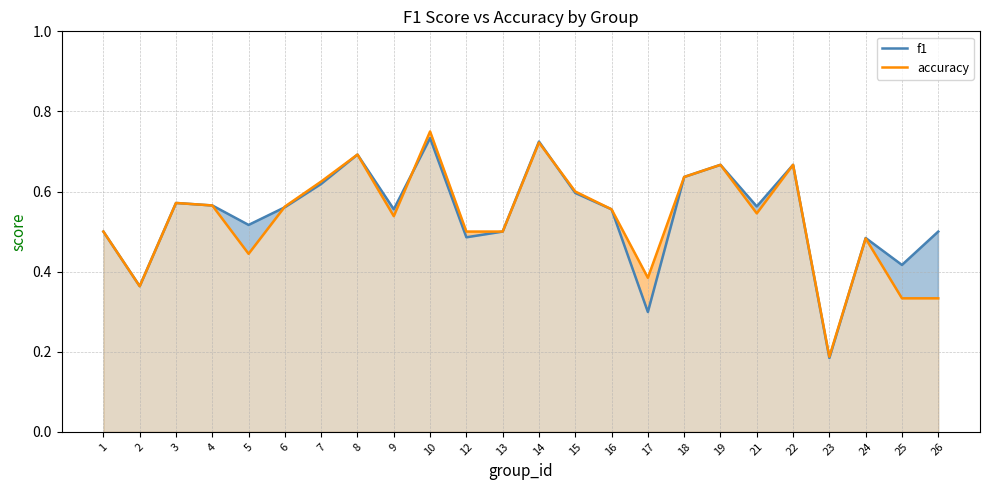

True or false: accuracy has more than 1 points higher than both neighbors.

True